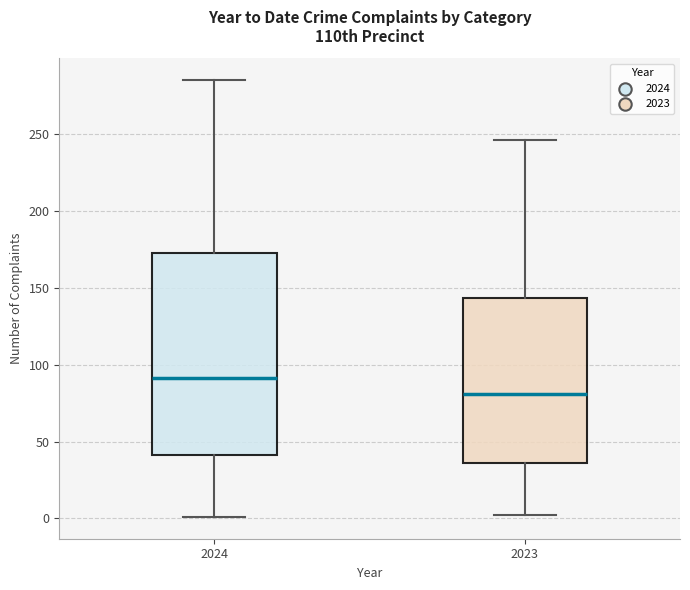

Reading left to right, transcribe this box plot: for each box, give where its median line is, the range the box spans, and where its two whiskers end, as read against the y-axis. The values are not printed on the chart, so give them approximately, as read against the axis.

2024: median 90, box 40 to 175, whiskers 0 to 285
2023: median 80, box 35 to 145, whiskers 0 to 245